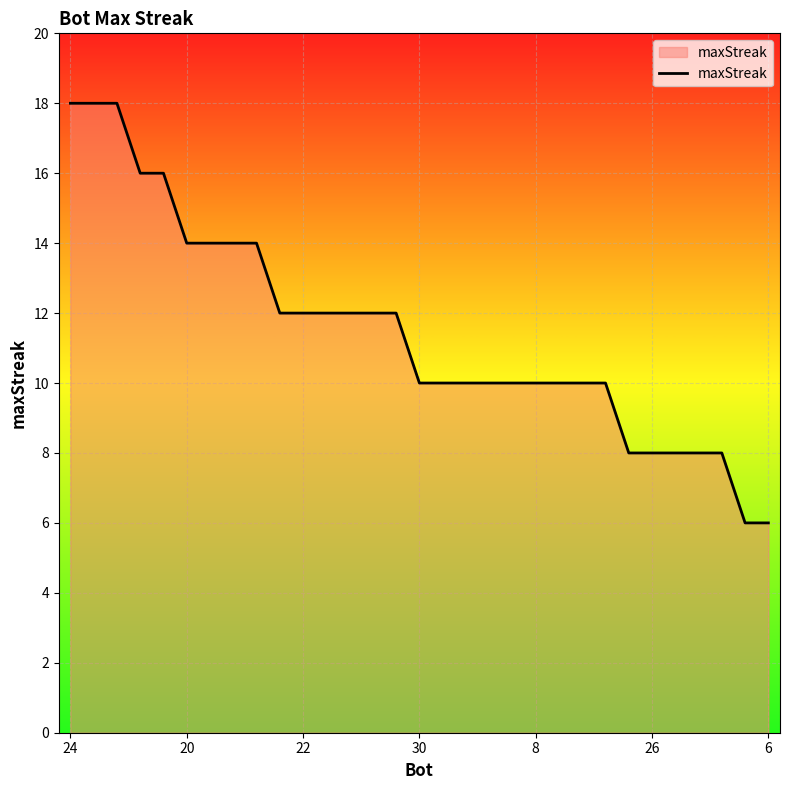

What is the average value?

11